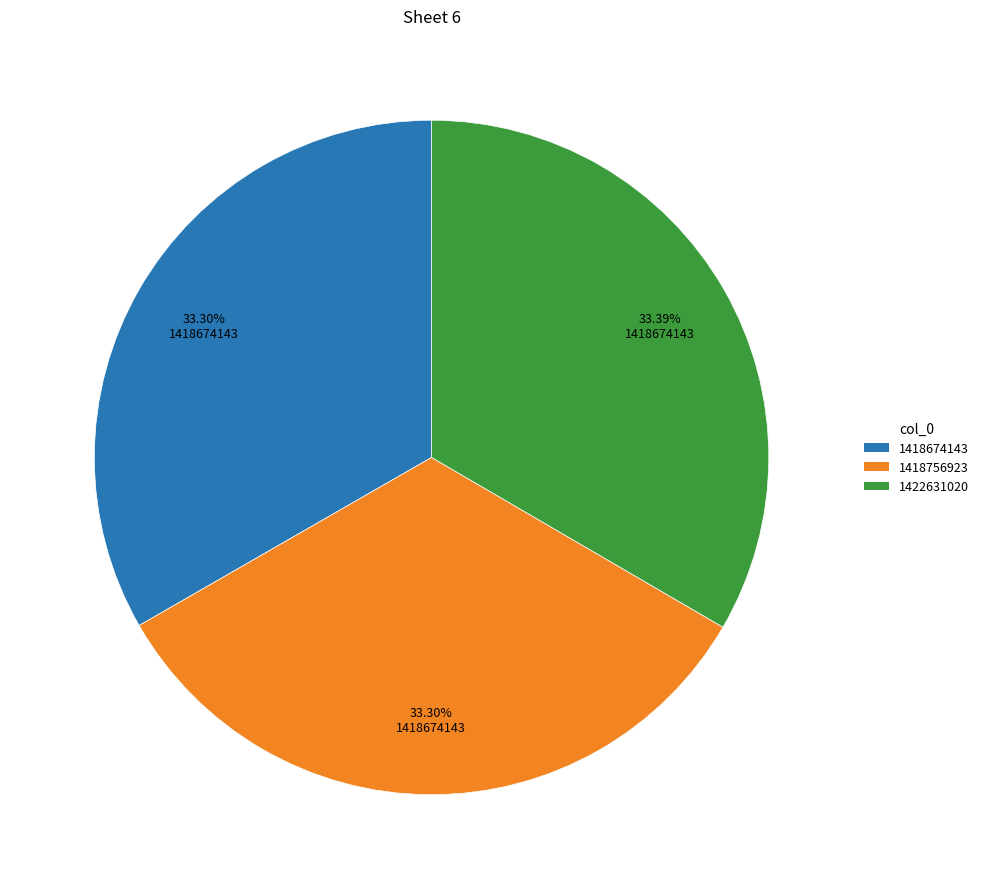

True or false: 1418756923 accounts for 44% of the total.

False